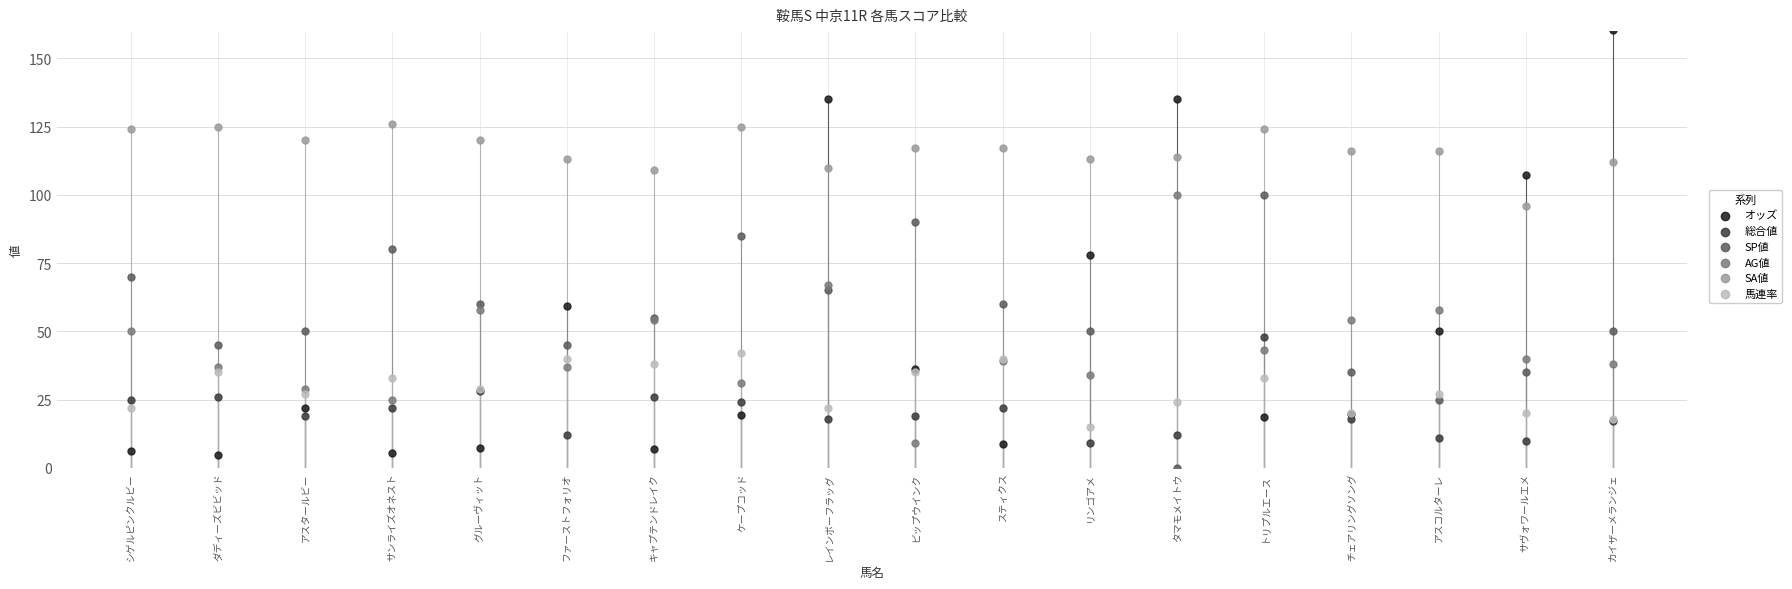

Which series reaches the maximum Y coordinate?

オッズ